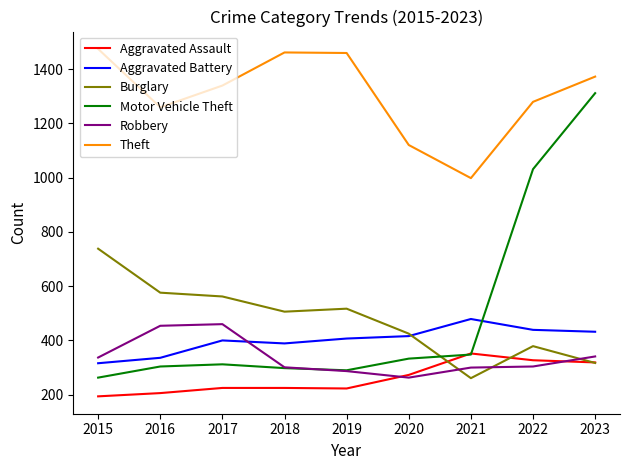

At how many categories does at least one series exceed 474?

9